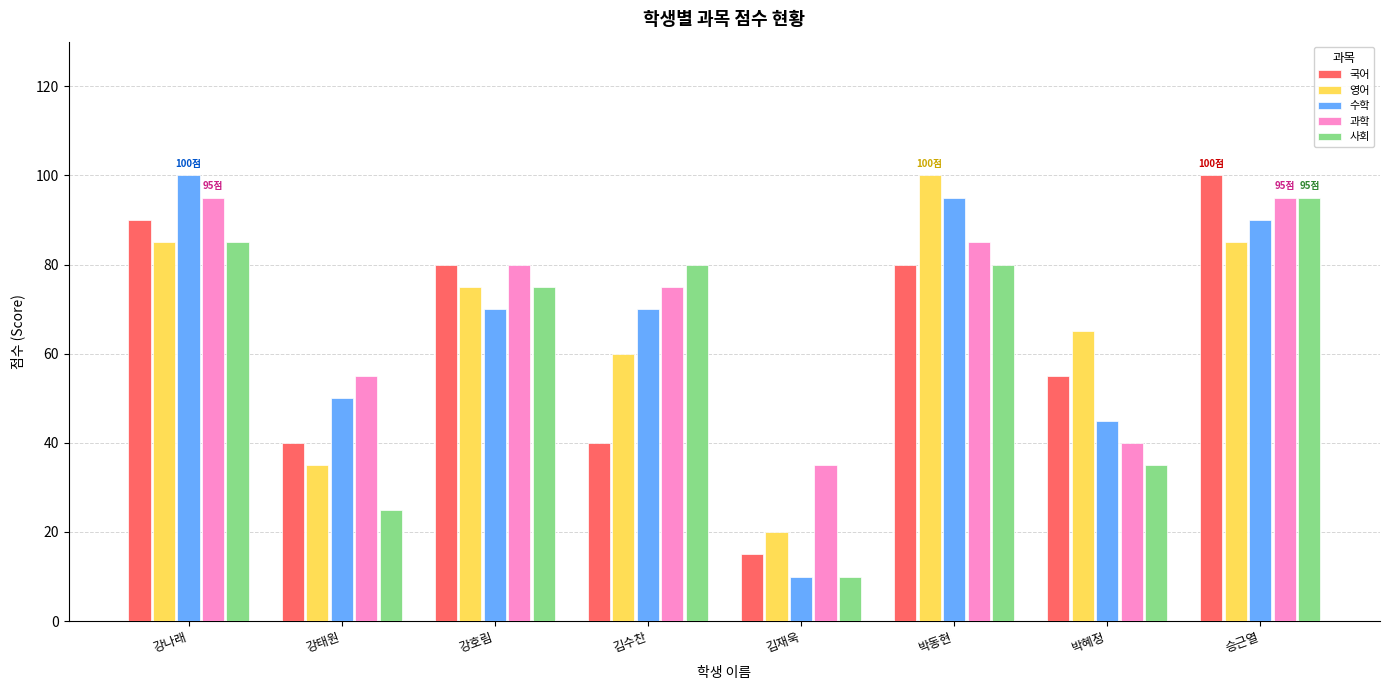

What are all the series names shown in the legend?

국어, 영어, 수학, 과학, 사회